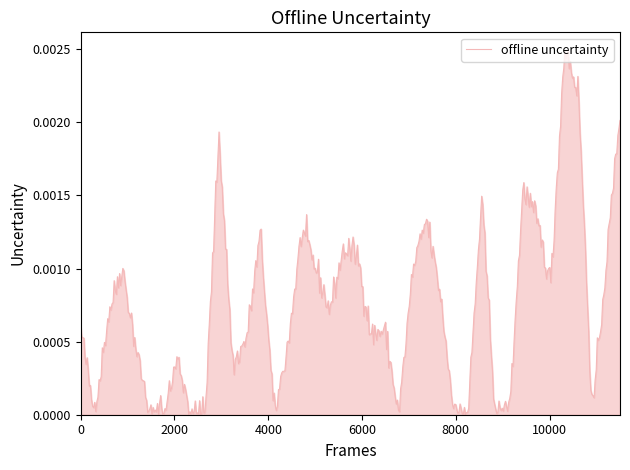

How many lines are shown in the chart?

1